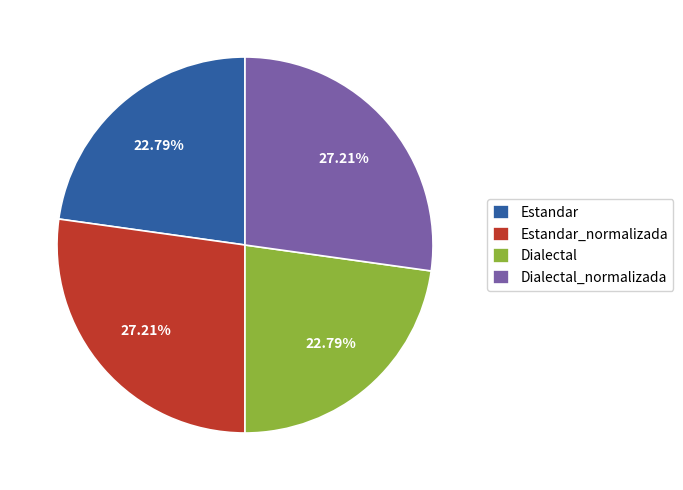

To the nearest percent, what is the difference between the largest and smallest slice percentages?

4%